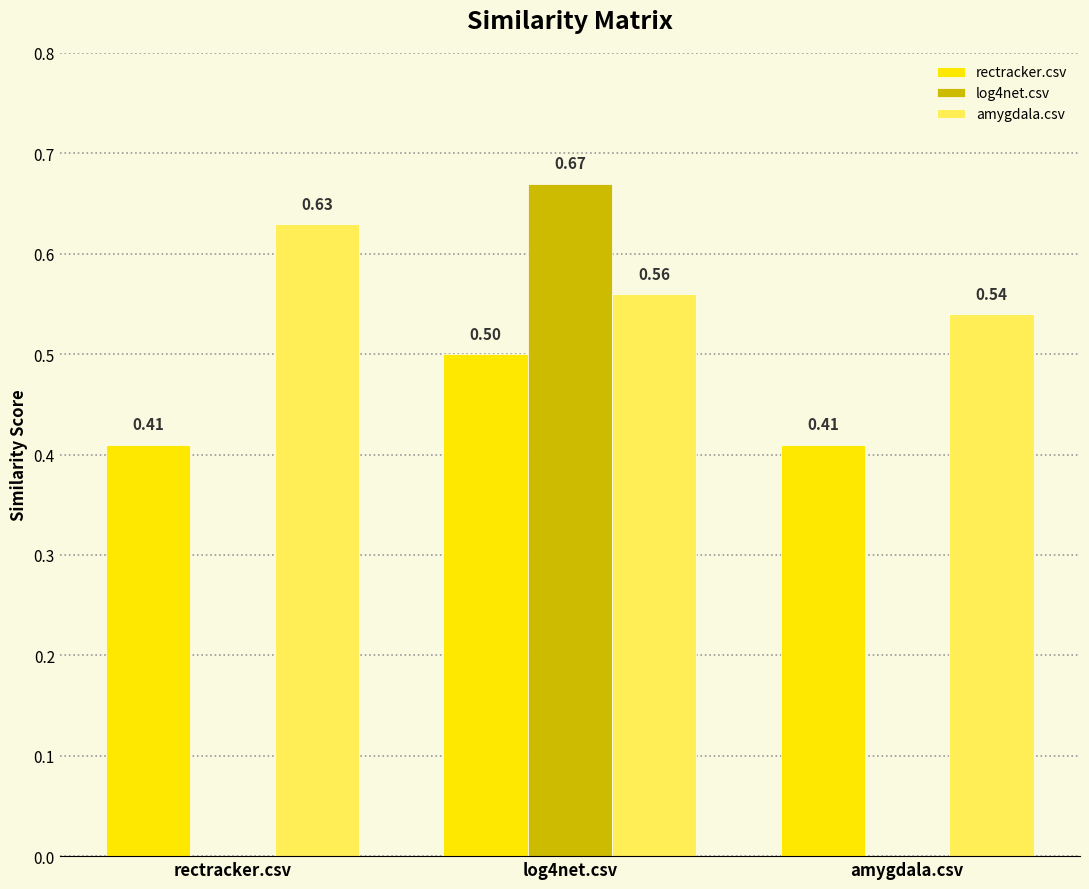

Which series has the largest total across all categories?

amygdala.csv